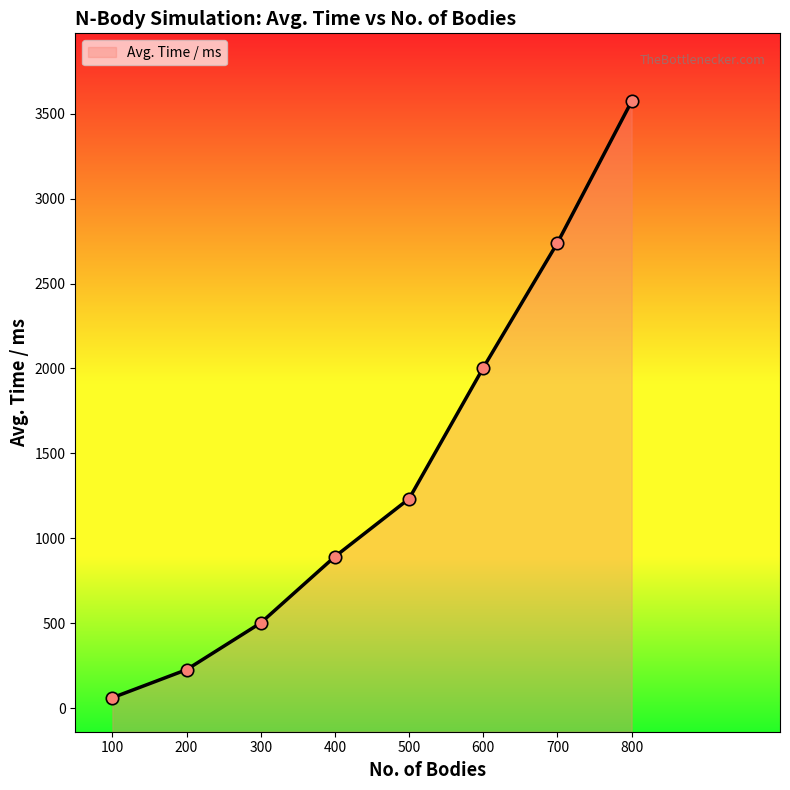

What is the change in value from 100 to 500?

+1171.0